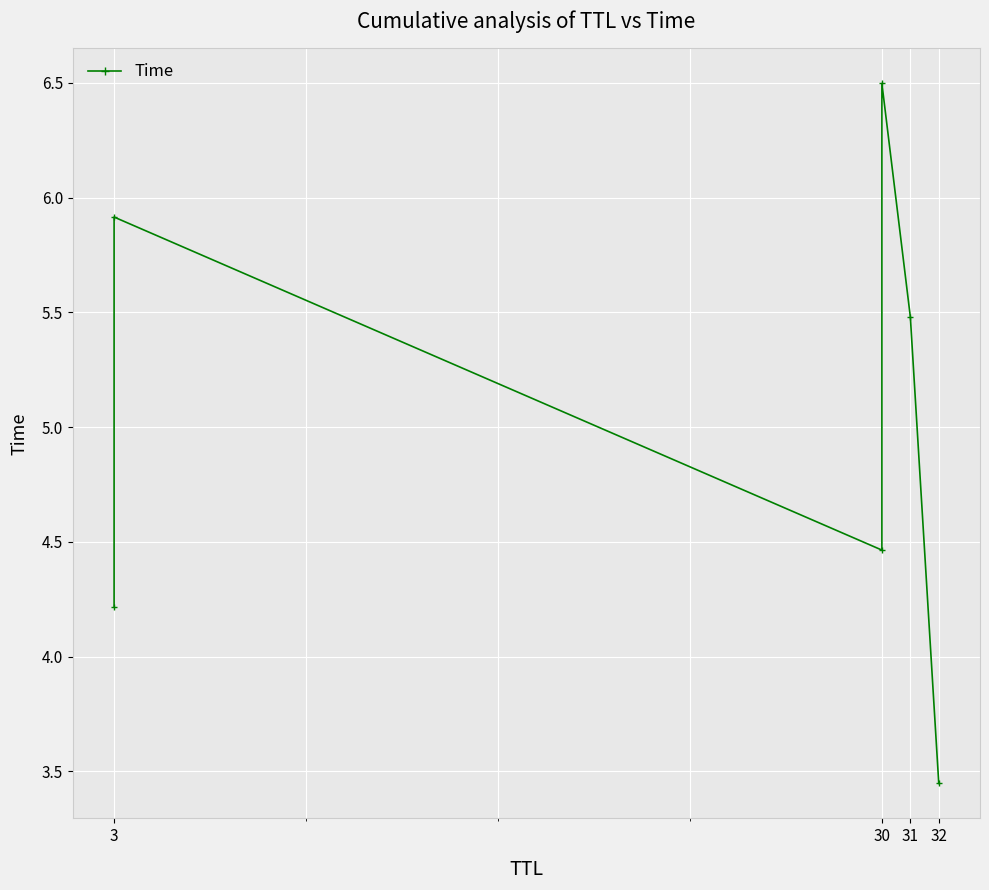

Reading right to left, what are all the values shown in this chart?

3.4	5.5	6.5	4.5	5.9	4.2